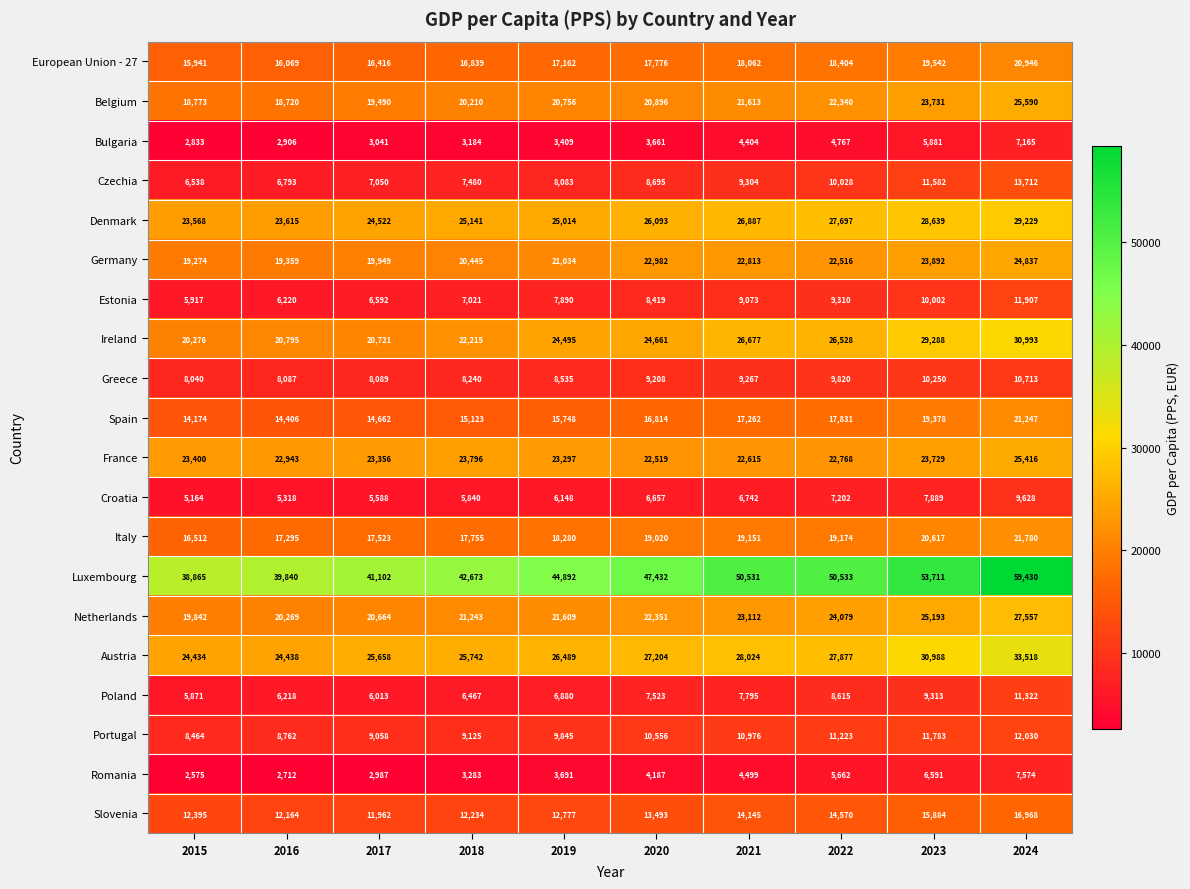

How many series are shown in this chart?

20